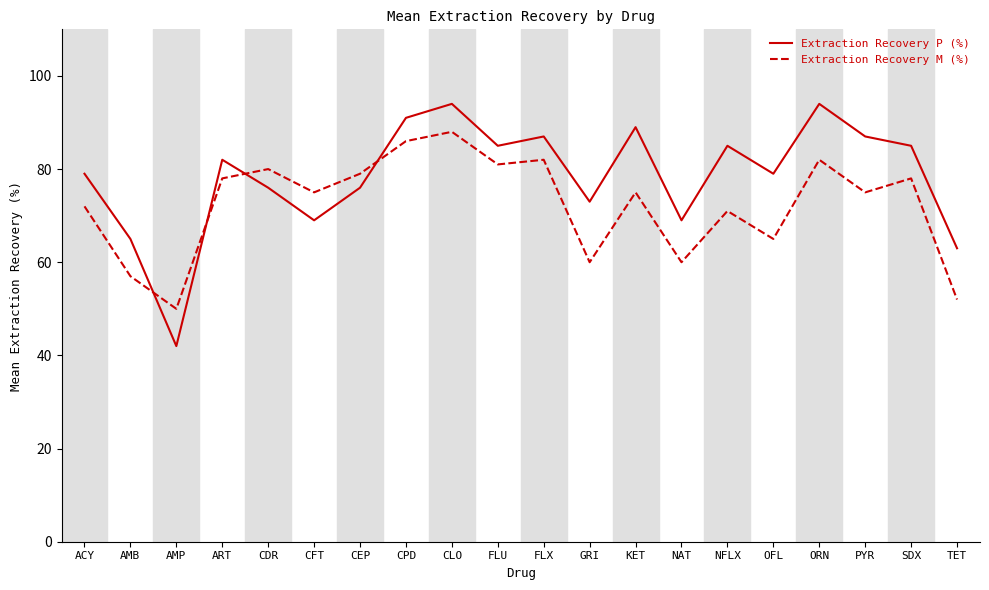

How many interior local valleys does the Extraction Recovery P (%) series have?

6